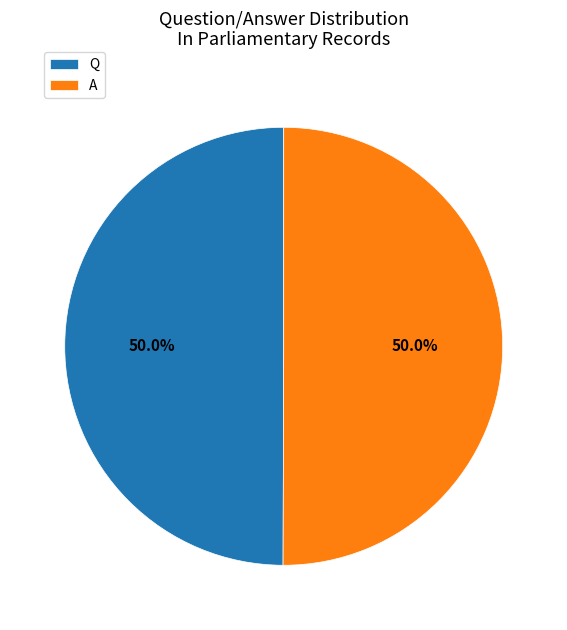

How many slices are in this pie chart?

2